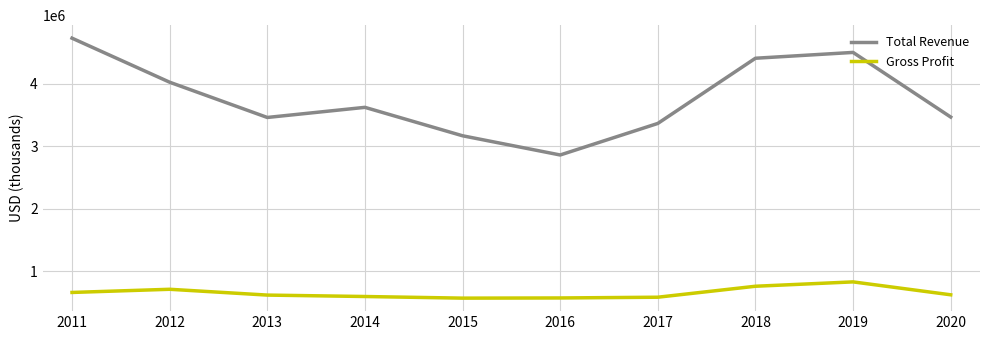

True or false: Gross Profit and Total Revenue intersect in this chart.

False